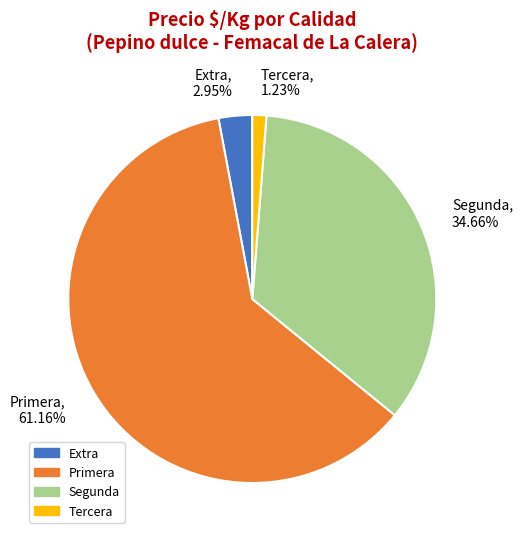

To the nearest percent, what is the average slice percentage?

25%